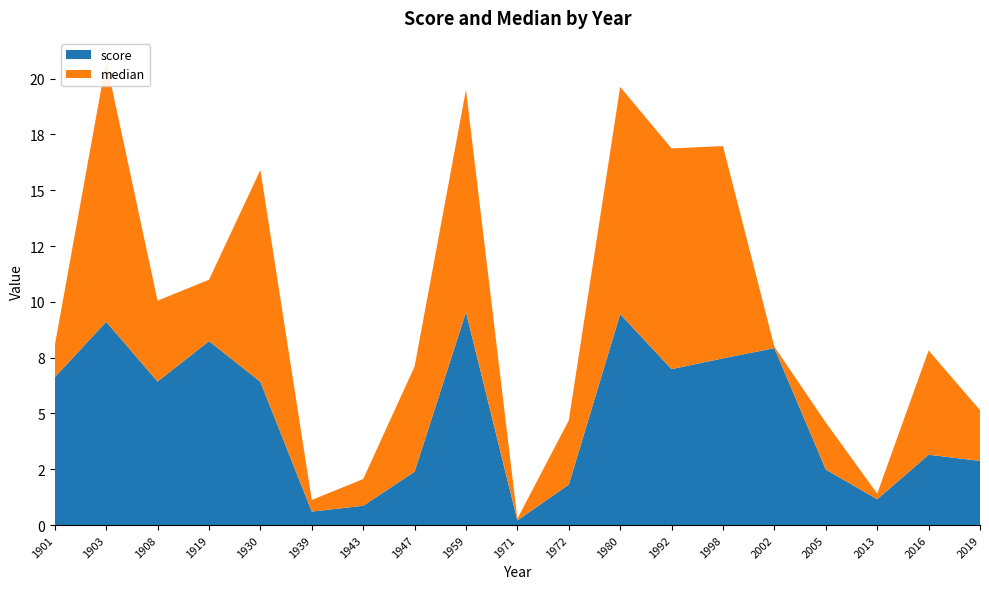

Reading right to left, extract all data points from this chart.

score: 2019=2.9	2016=3.2	2013=1.2	2005=2.5	2002=7.9	1998=7.5	1992=7.0	1980=9.5	1972=1.8	1971=0.2	1959=9.5	1947=2.4	1943=0.9	1939=0.6	1930=6.4	1919=8.2	1908=6.4	1903=9.1	1901=6.6
median: 2019=2.3	2016=4.7	2013=0.3	2005=2.1	2002=0.1	1998=9.5	1992=9.9	1980=10.2	1972=2.9	1971=0.1	1959=10.0	1947=4.7	1943=1.2	1939=0.5	1930=9.5	1919=2.7	1908=3.6	1903=11.7	1901=1.4